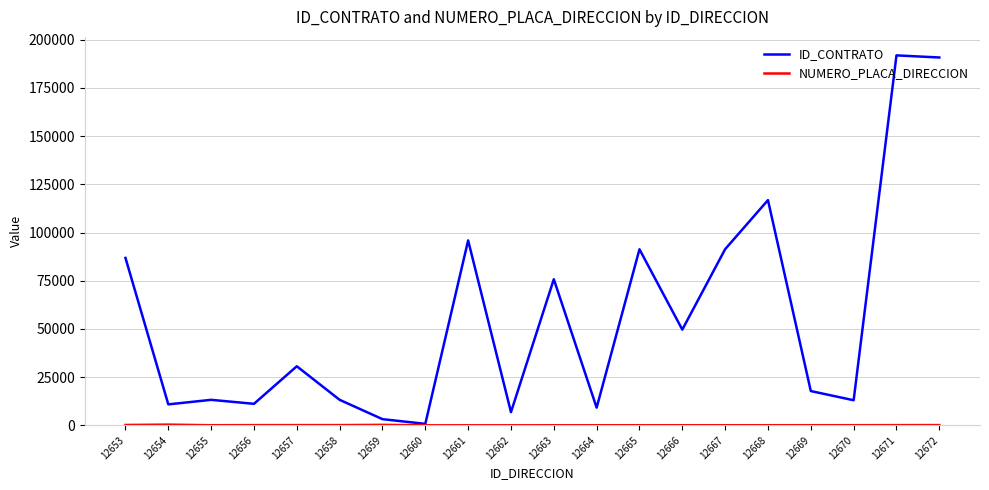

Which series has the widest spread of values?

ID_CONTRATO